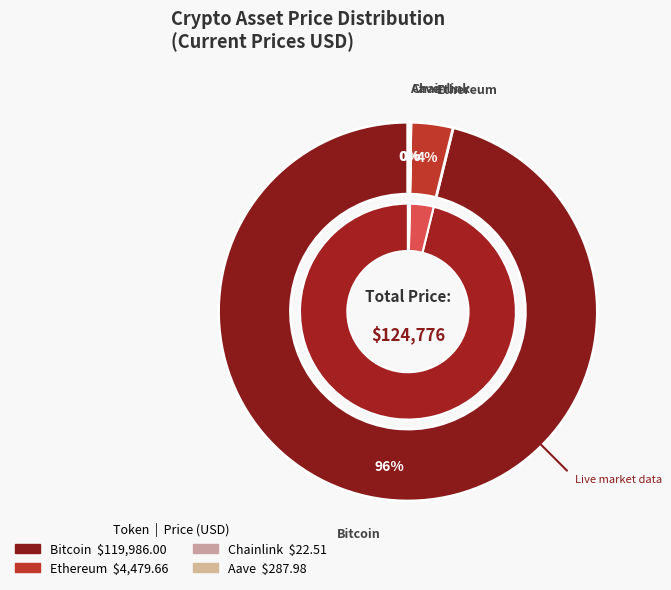

What is the total percentage of Bitcoin and Ethereum?

99.8%